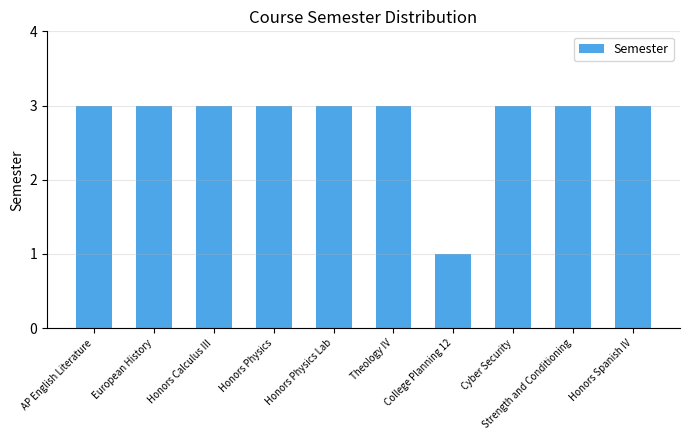

What is the value of the 6th bar from the left?

3